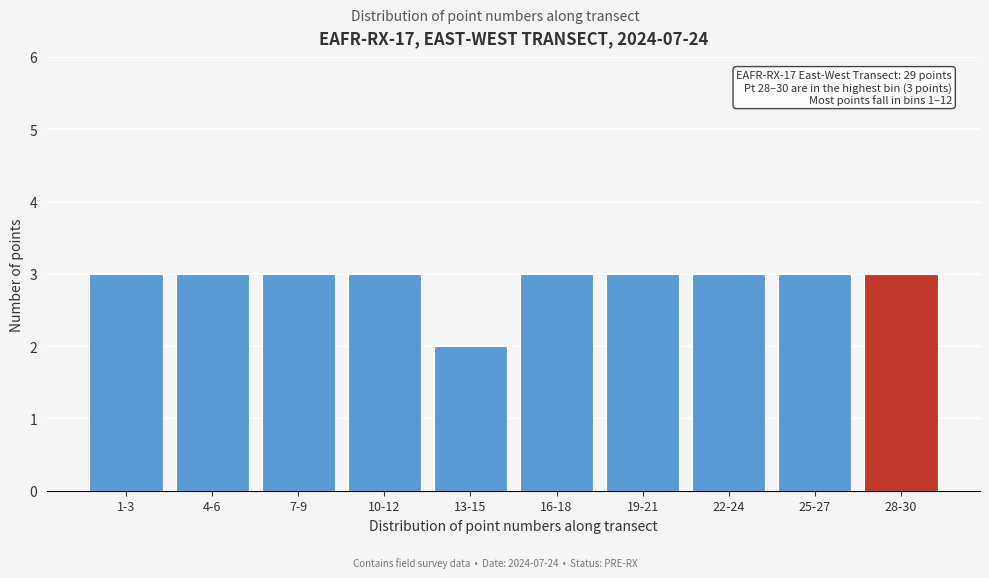

Reading left to right, what are all the values shown in this chart?

1-3=3	4-6=3	7-9=3	10-12=3	13-15=2	16-18=3	19-21=3	22-24=3	25-27=3	28-30=3